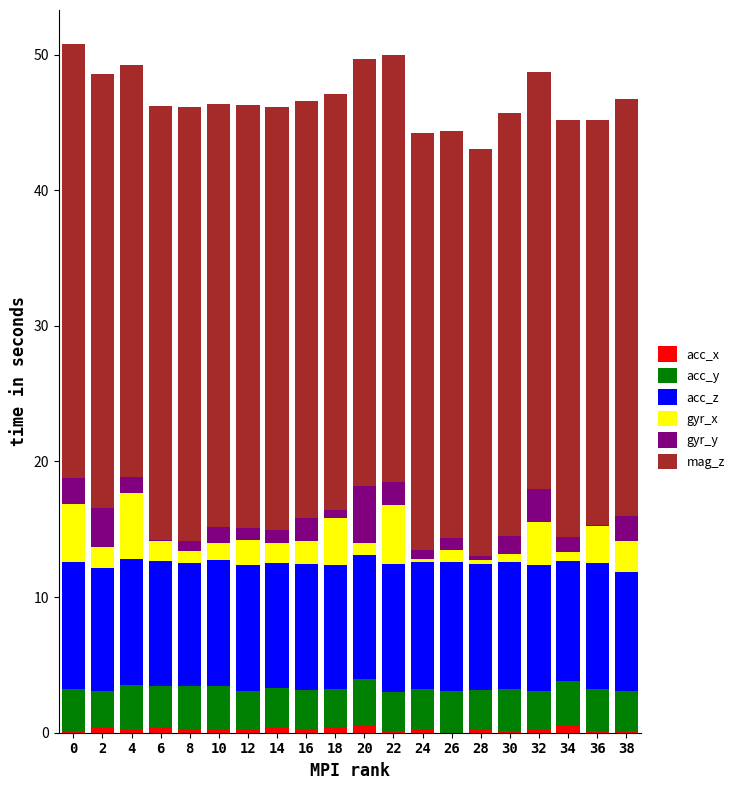

The acc_x series shows 0.1 at 30. True or false?

True